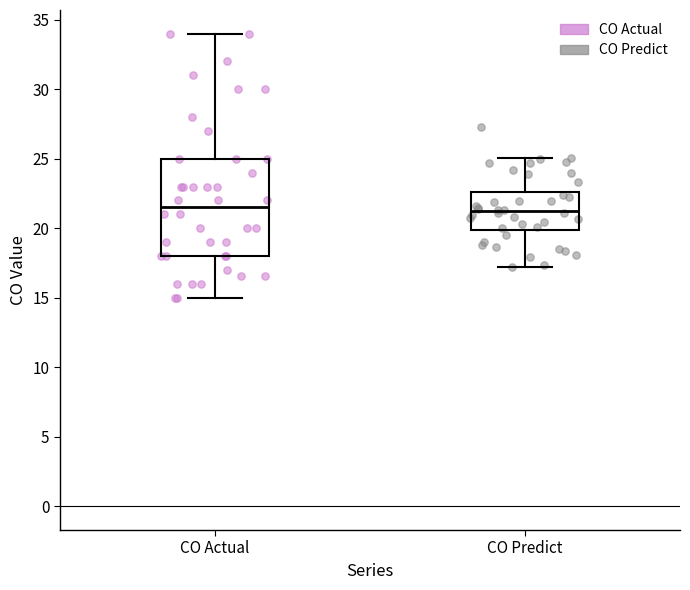

Reading left to right, read every box against the y-axis: the position of its median line, the range the box covers, and the ends of its whiskers. The values are not printed on the chart, so give them approximately, as read against the axis.

CO Actual: median 21.5, box 18.0 to 25.0, whiskers 15.0 to 34.0
CO Predict: median 21.0, box 20.0 to 22.5, whiskers 17.0 to 25.0